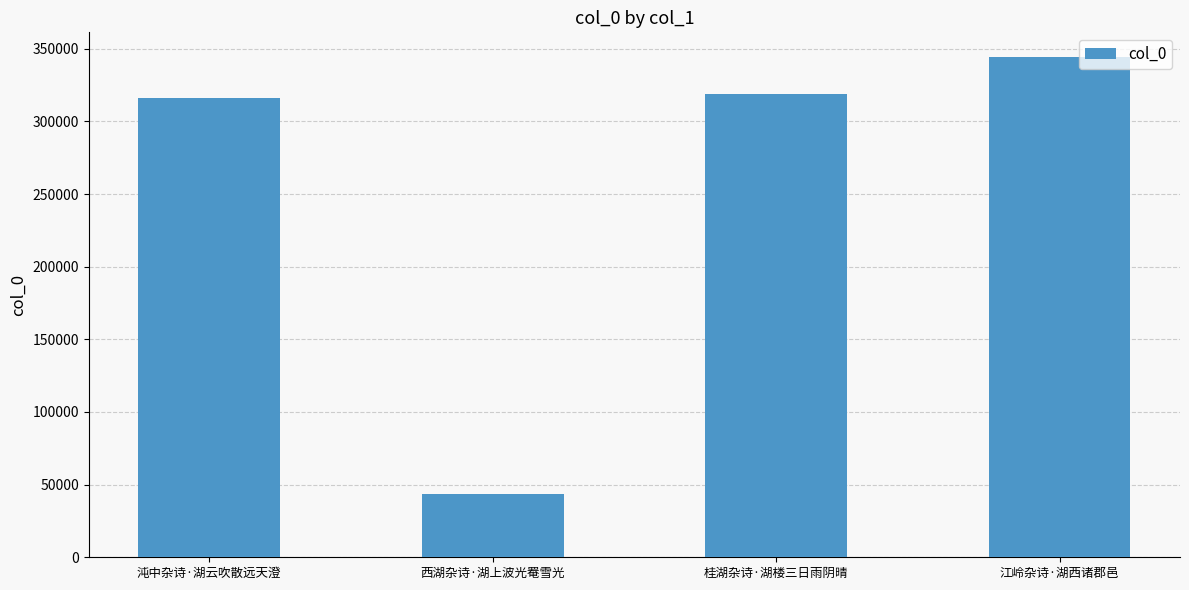

How many values are below 318616?

2